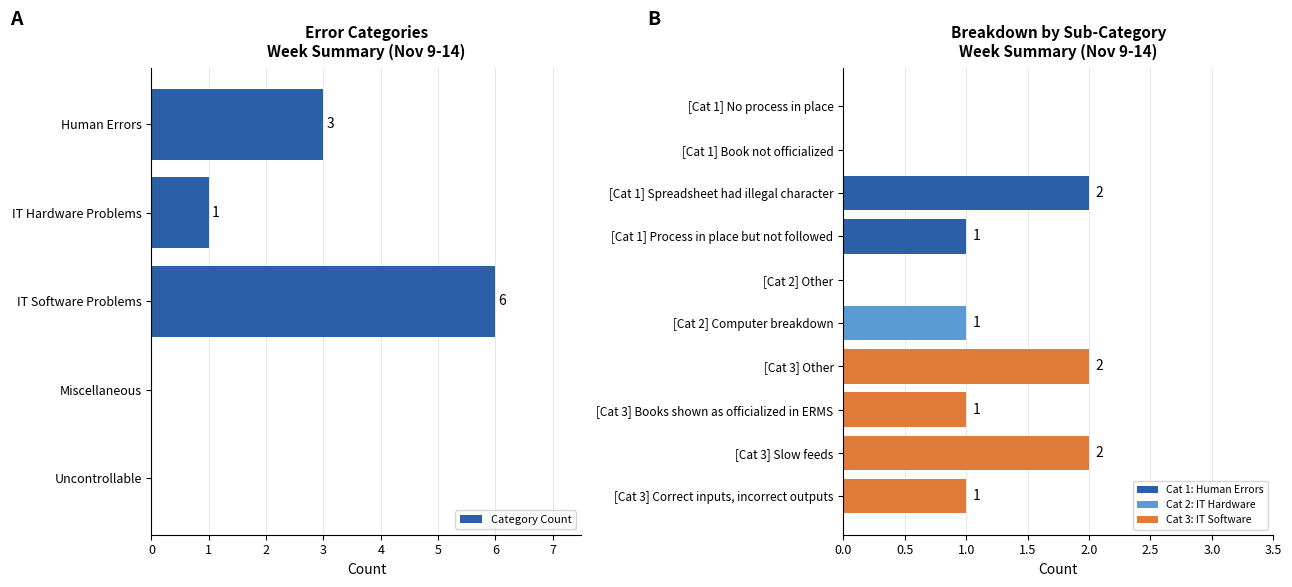

Does the chart contain stacked bars?

No